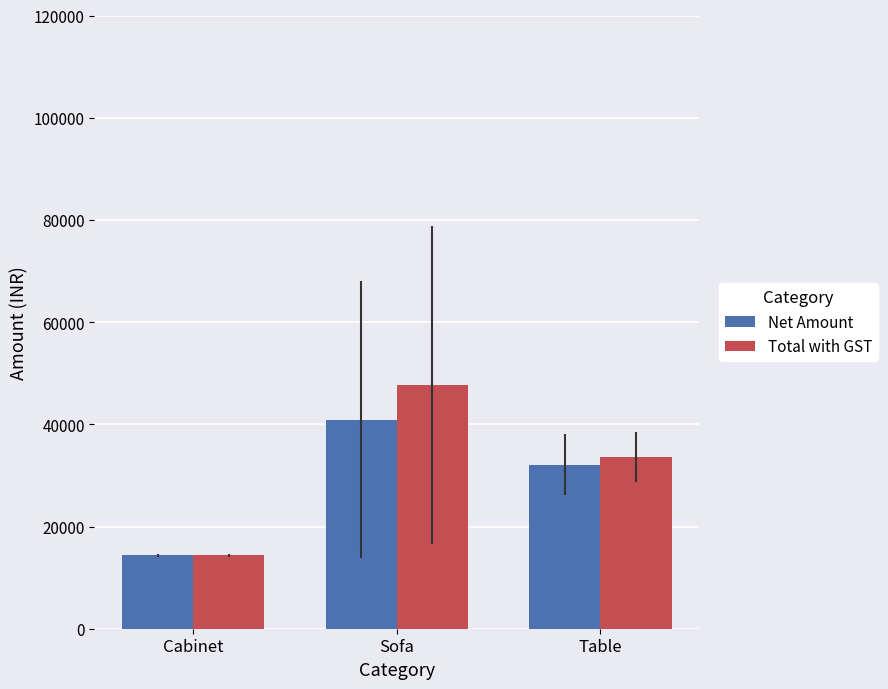

What is the maximum value shown in the chart?

47654.5